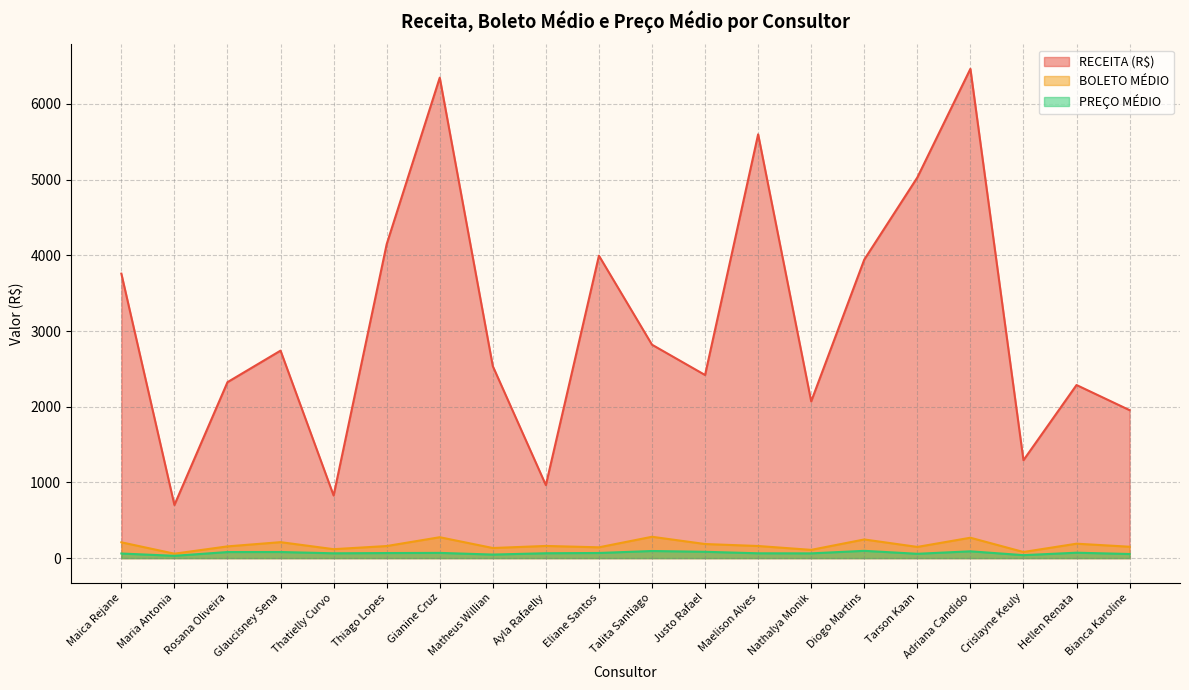

True or false: PREÇO MÉDIO and RECEITA (R$) intersect in this chart.

False